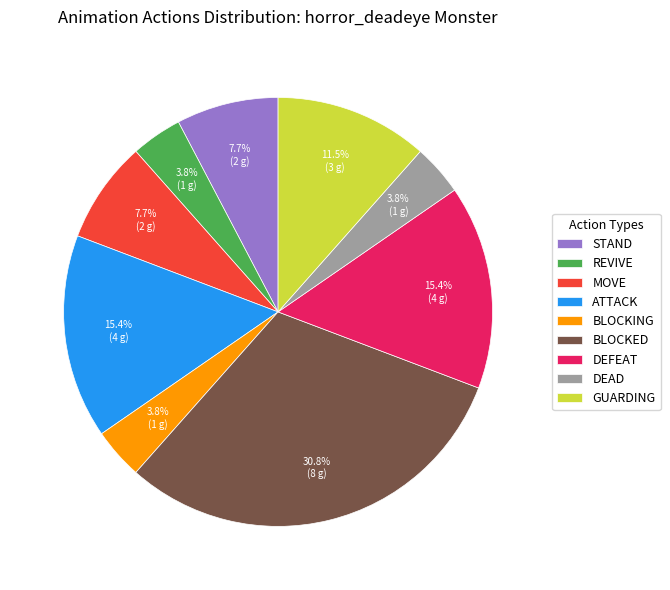

True or false: DEFEAT accounts for 8% of the total.

False